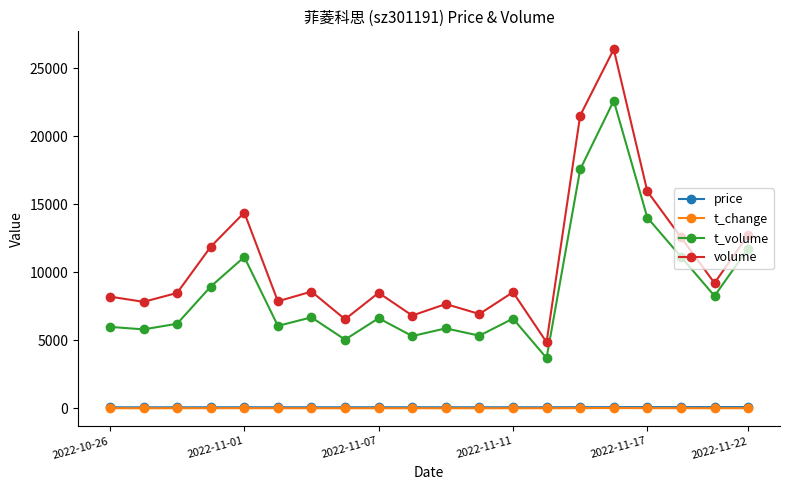

What are all the series names shown in the legend?

price, t_change, t_volume, volume